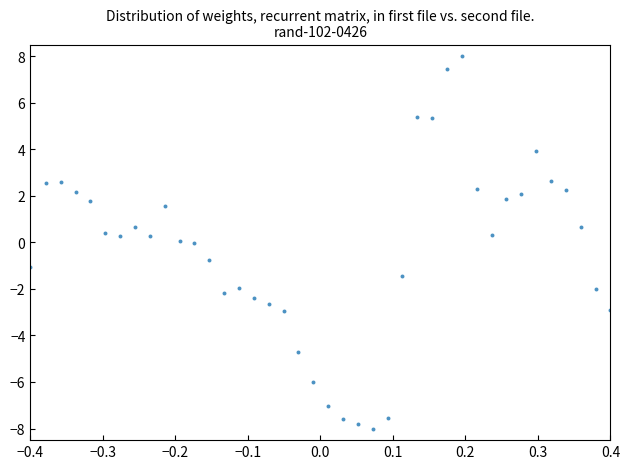

What is the range of Y values (max minus min)?

16.0